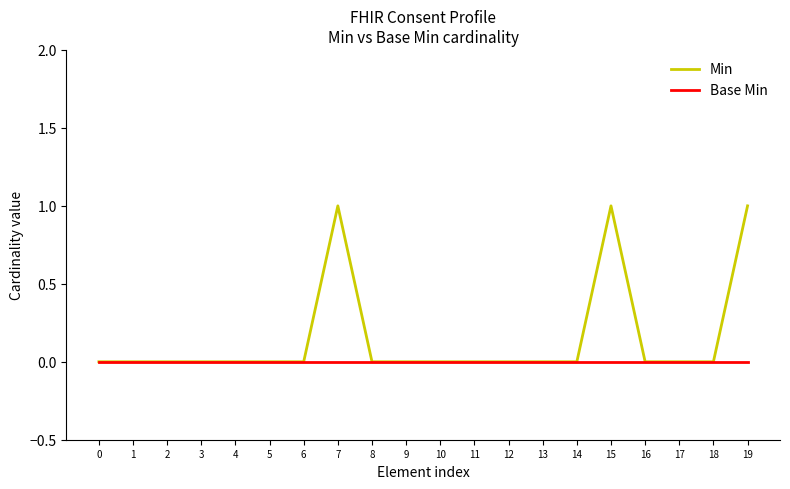

The value of Base Min at 6 is 0. True or false?

True